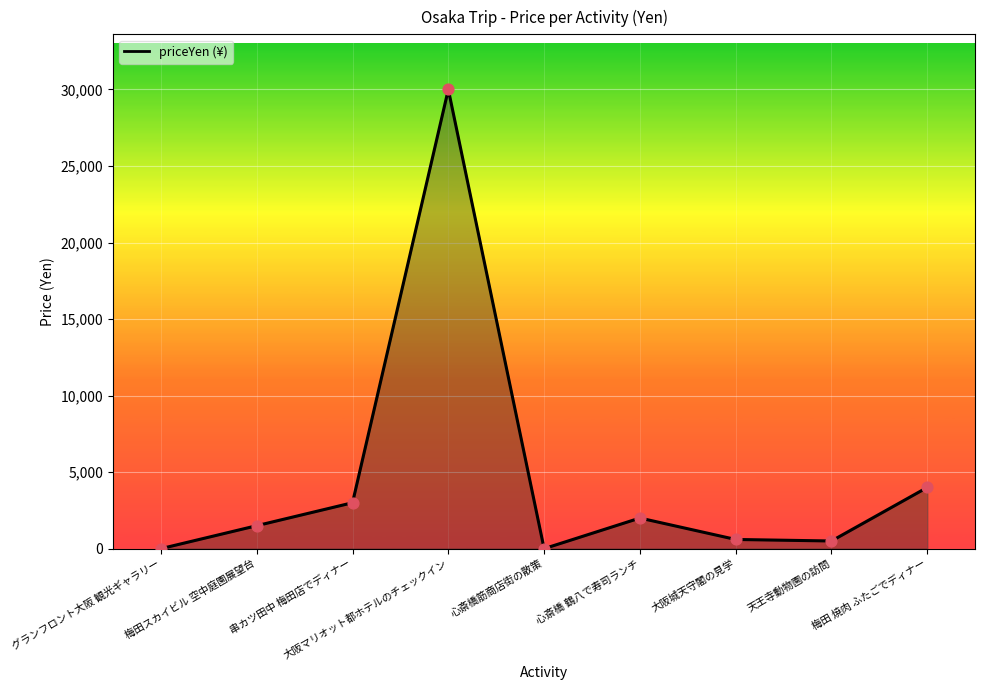

What is the change in value from グランフロント大阪 観光ギャラリー to 心斎橋 鶴八で寿司ランチ?

+2000